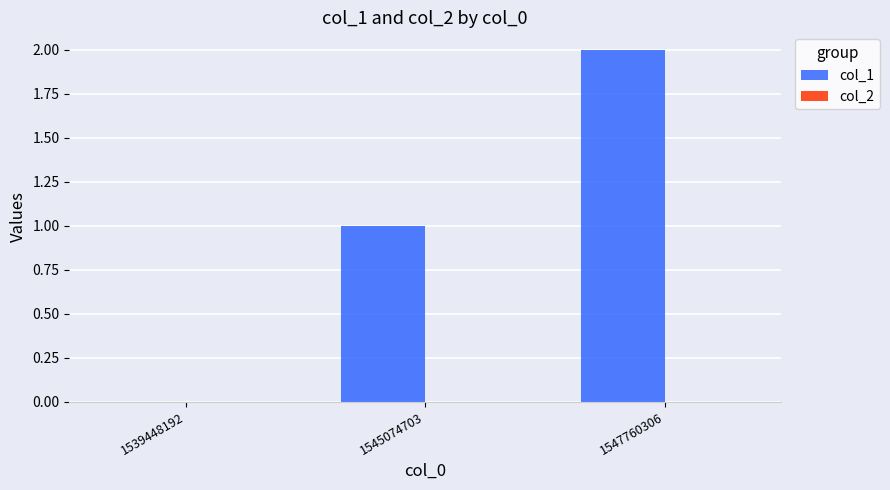

Which has a higher value, 1539448192 or 1547760306?

1547760306